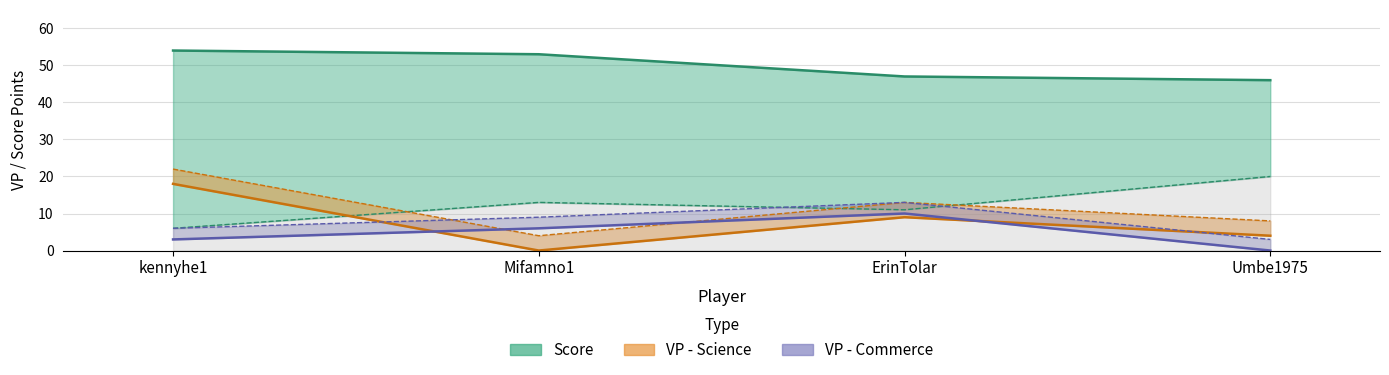

List the labels in order of VP - Commerce value, largest first.

ErinTolar, Mifamno1, kennyhe1, Umbe1975